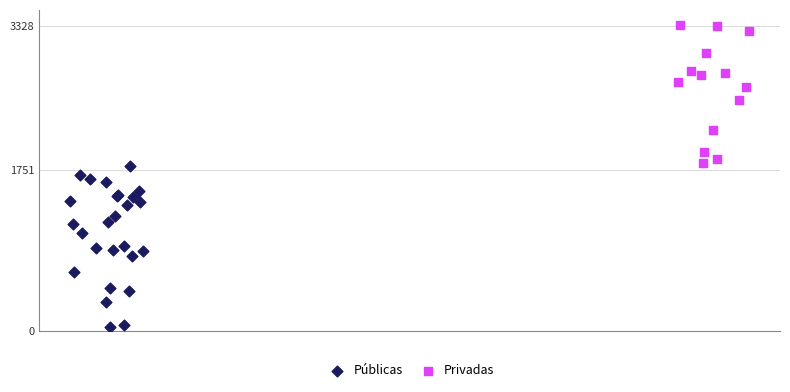

Which series reaches the minimum Y coordinate?

Públicas